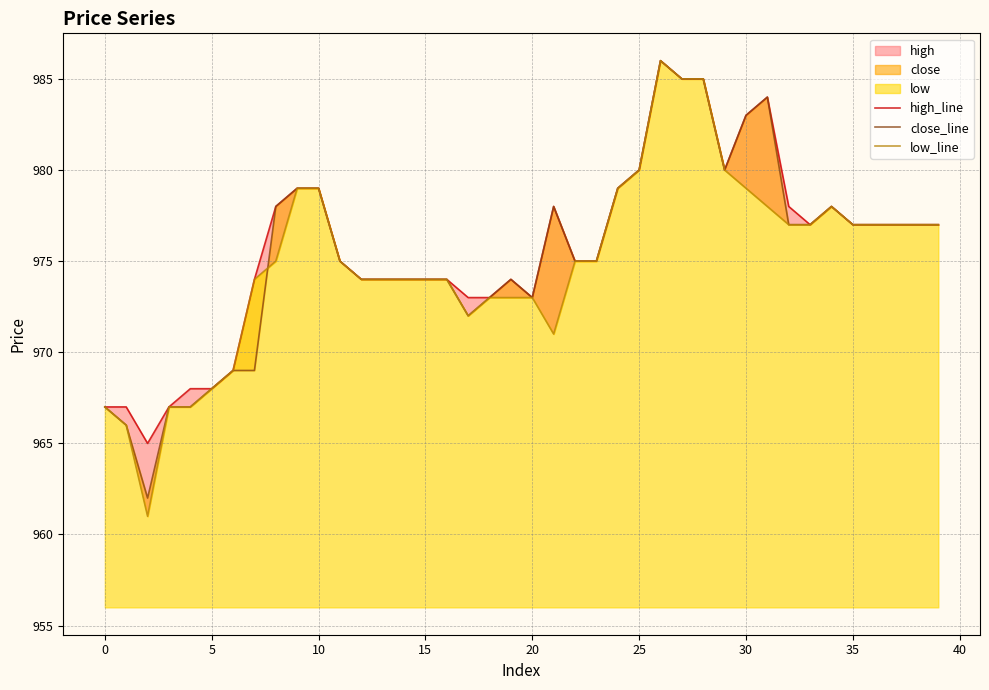

What is the label of the 17th point from the right?

23